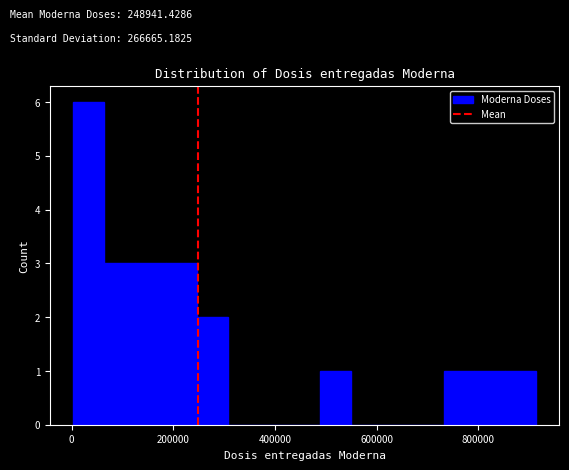

Around what value on the x-axis is the tallest bar? Give the approximate position of its centre, as read against the axis.

40000